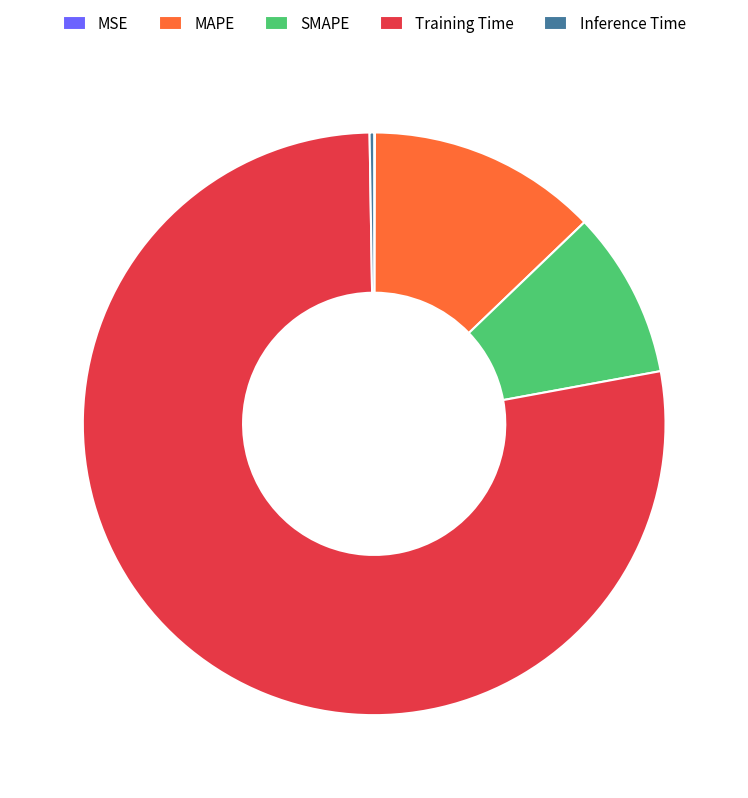

Is there any slice that represents more than half of the pie?

Yes